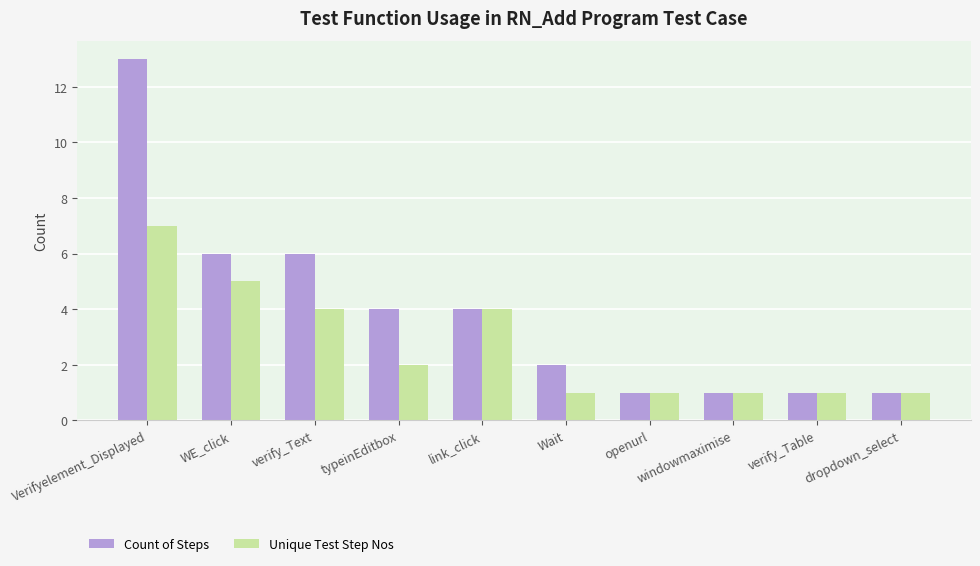

Rank the series by their maximum value, from lowest to highest.

Unique Test Step Nos, Count of Steps